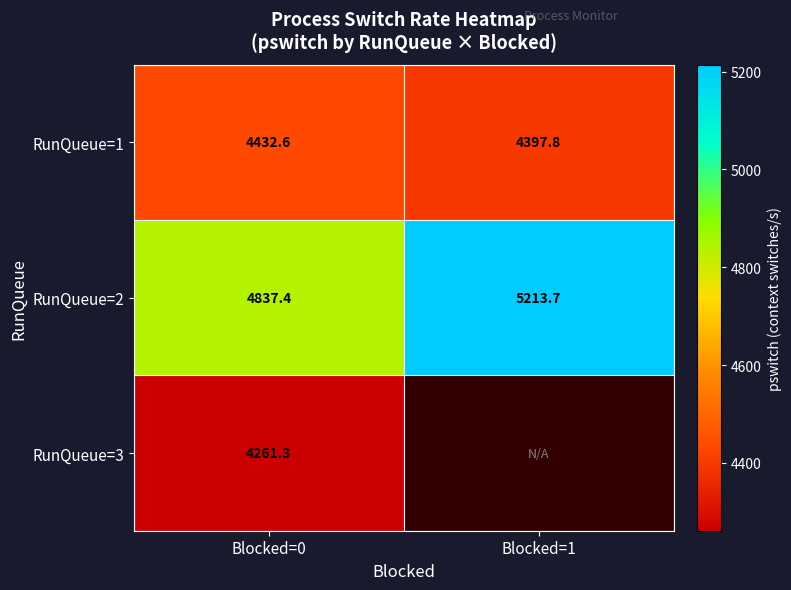

Rank the series at Blocked=0 from lowest to highest value.

RunQueue=3, RunQueue=1, RunQueue=2